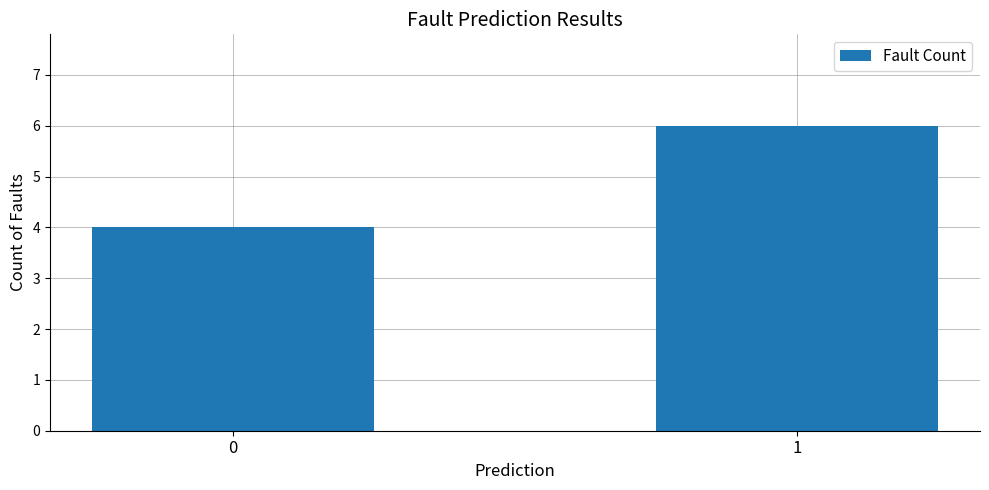

What is the smallest value displayed?

4